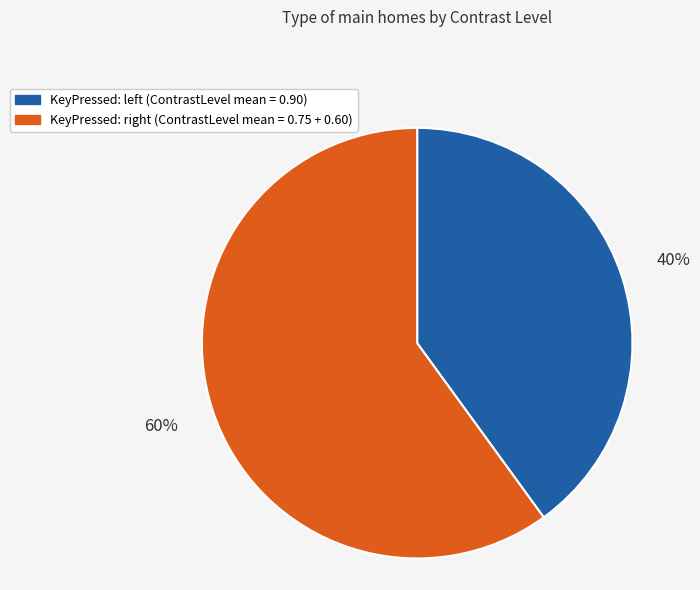

Count the number of slices in the pie.

2